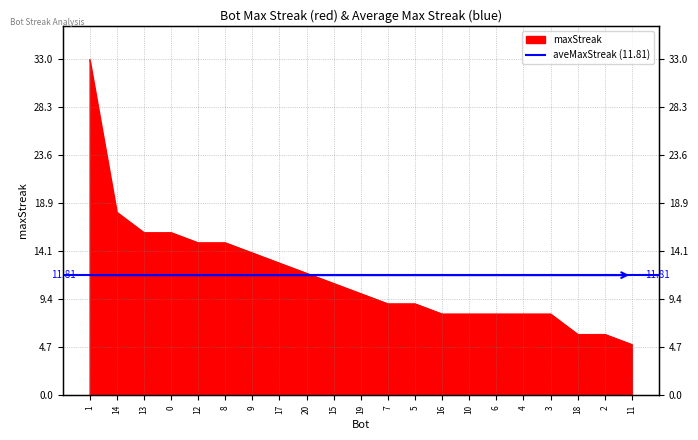

The value at 11 is 5. True or false?

True